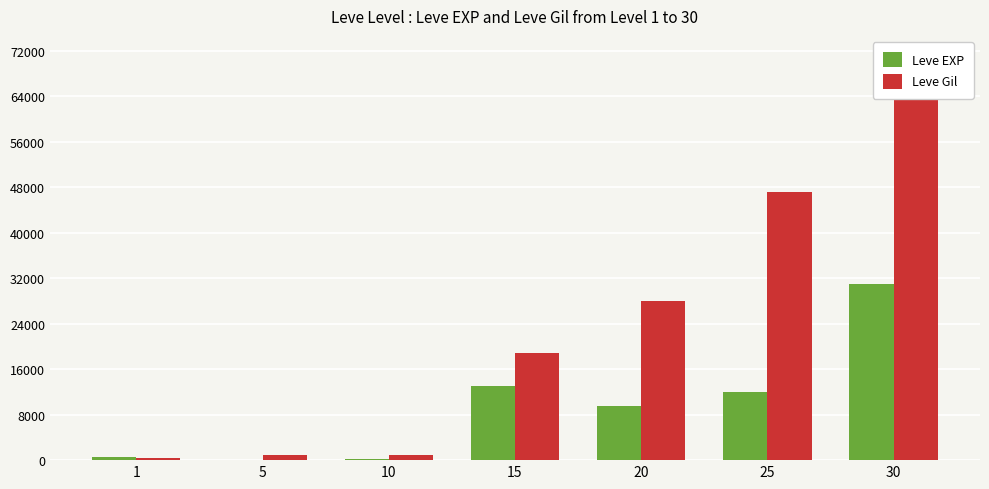

Reading left to right, transcribe all the data shown in this chart.

Leve EXP: 1=630	5=110	10=280	15=13040	20=9540	25=12000	30=31070
Leve Gil: 1=330	5=840	10=880	15=18910	20=28010	25=47200	30=64910